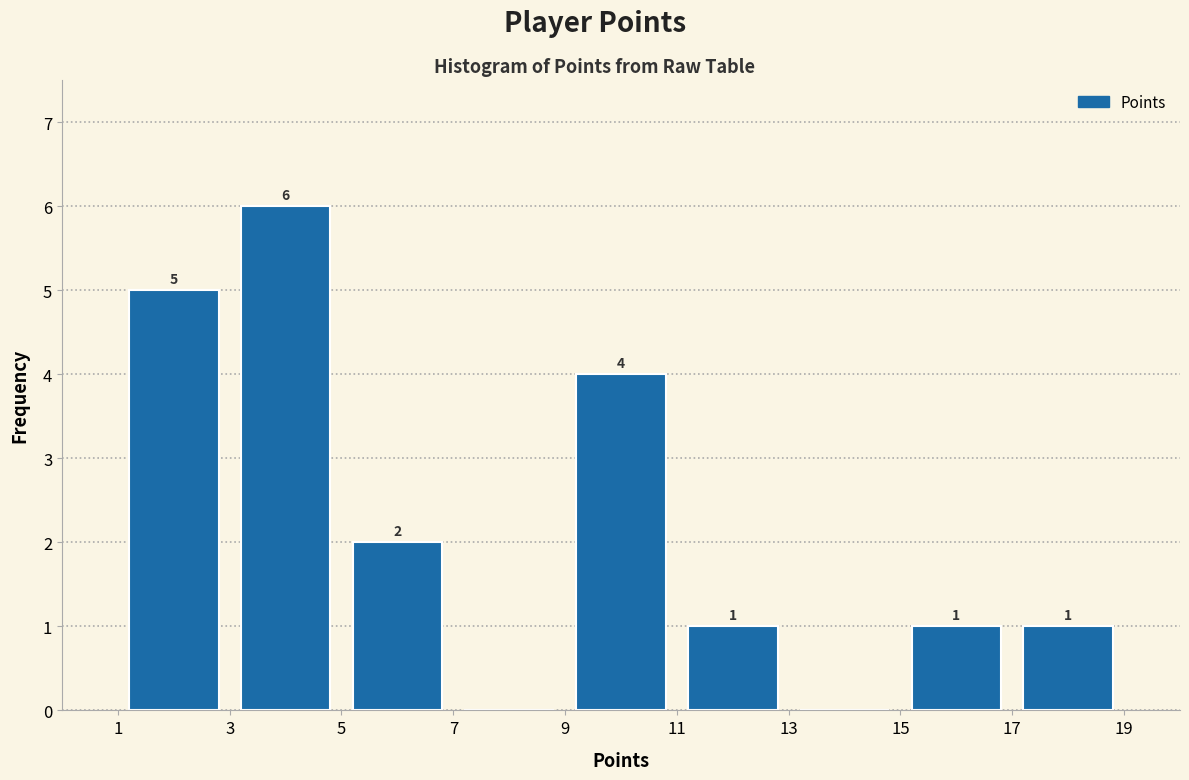

Which range on the x-axis has the tallest bar?

3 to 5